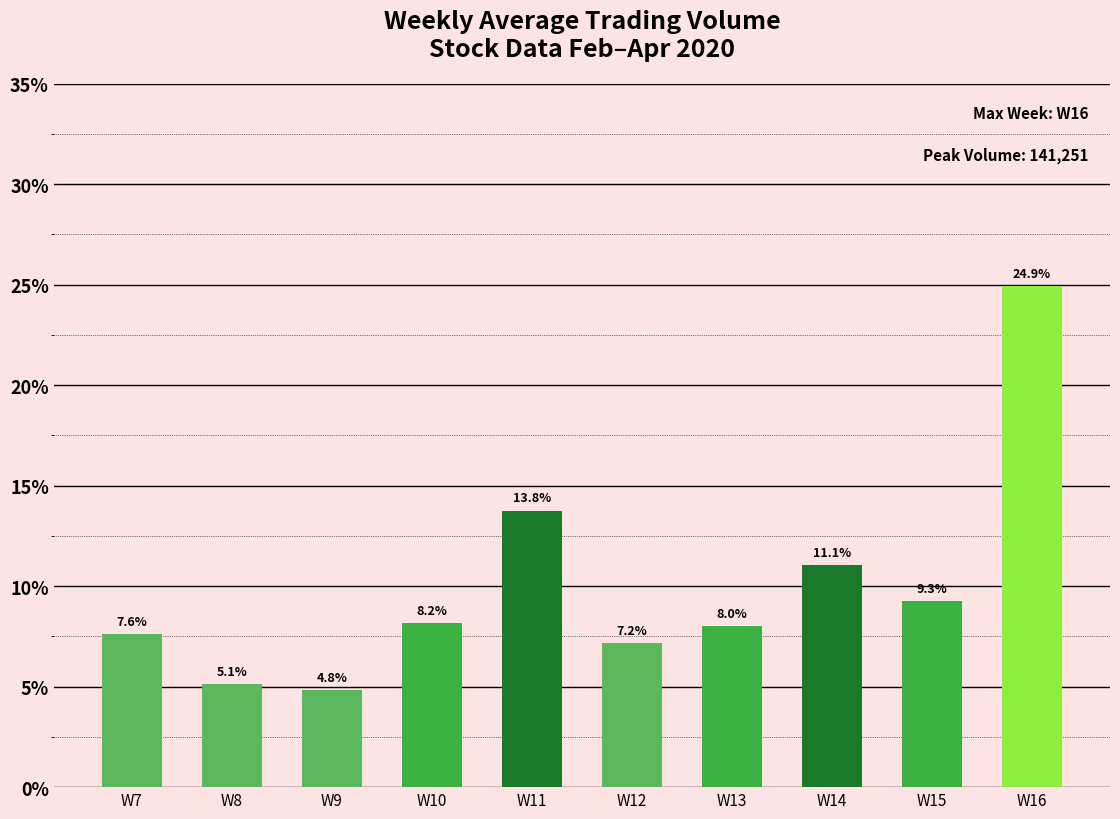

True or false: the data shows 8.4 at W8.

False